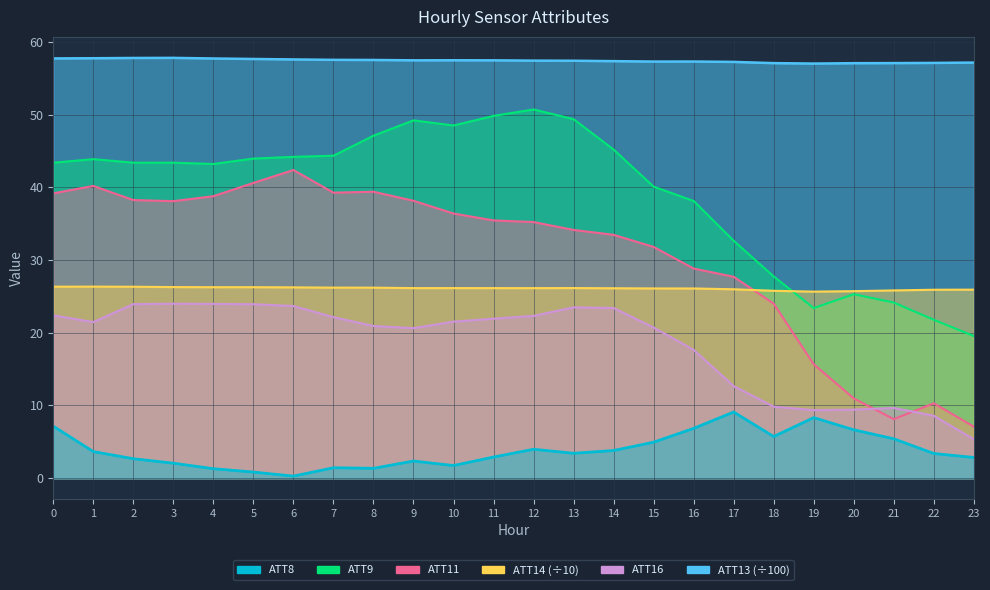

What is the spread (max minus min) of values at 8?

56.2